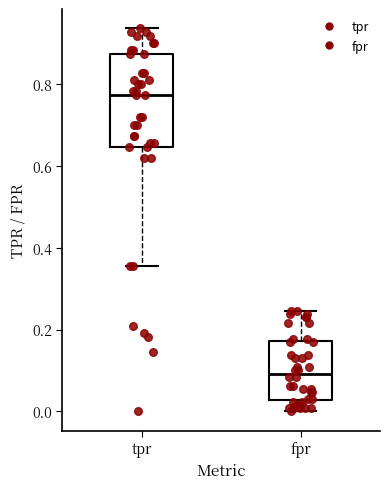

Reading left to right, read every box against the y-axis: the position of its median line, the range the box covers, and the ends of its whiskers. The values are not printed on the chart, so give them approximately, as read against the axis.

tpr: median 0.78, box 0.64 to 0.88, whiskers 0.36 to 0.94
fpr: median 0.10, box 0.02 to 0.18, whiskers 0.00 to 0.24